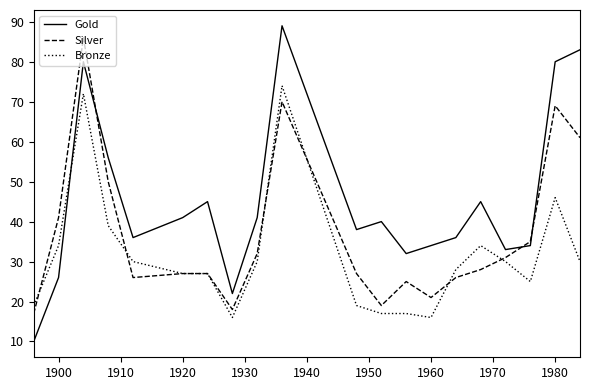

List the series in order of their overall mean, highest first.

Gold, Silver, Bronze